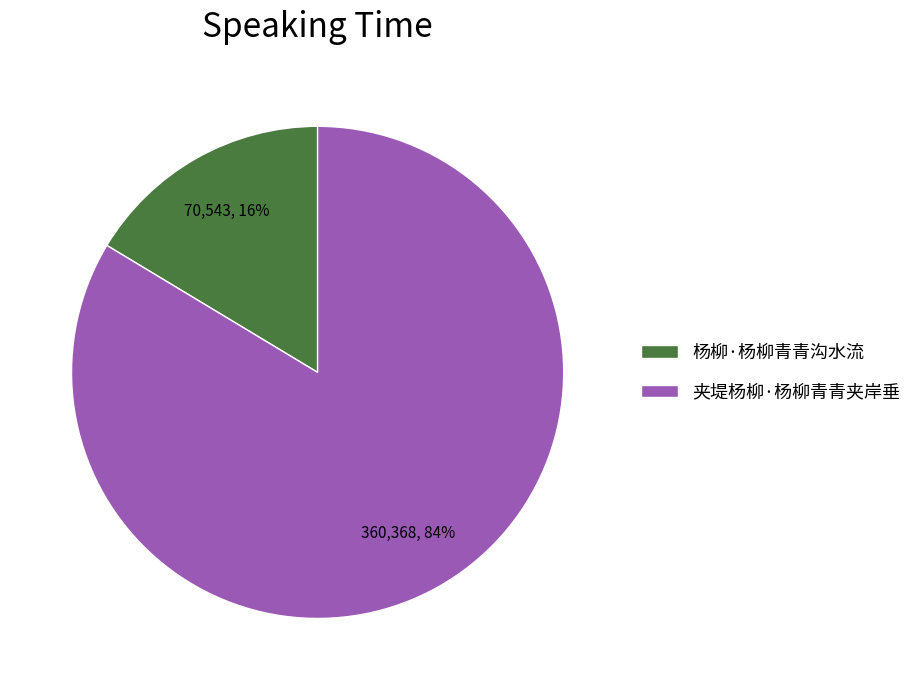

To the nearest percent, what portion does 杨柳·杨柳青青沟水流 represent?

16%